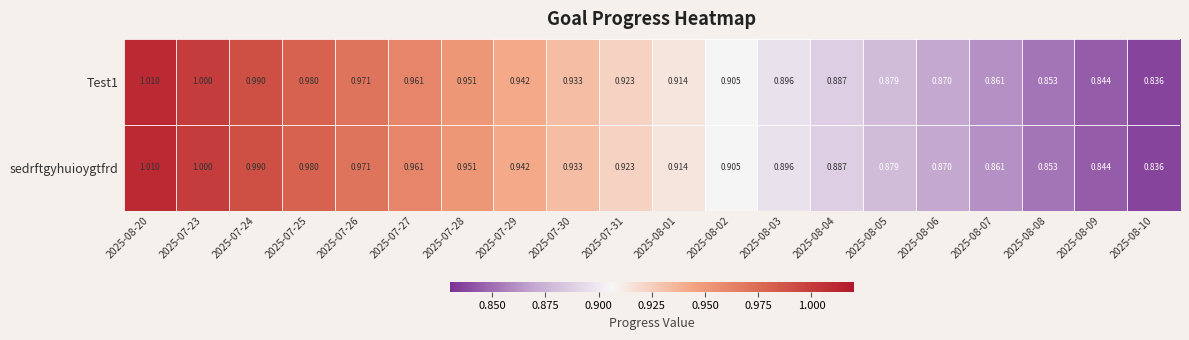

Is the value of sedrftgyhuioygtfrd at 2025-07-28 greater than the value of Test1 at 2025-08-20?

No